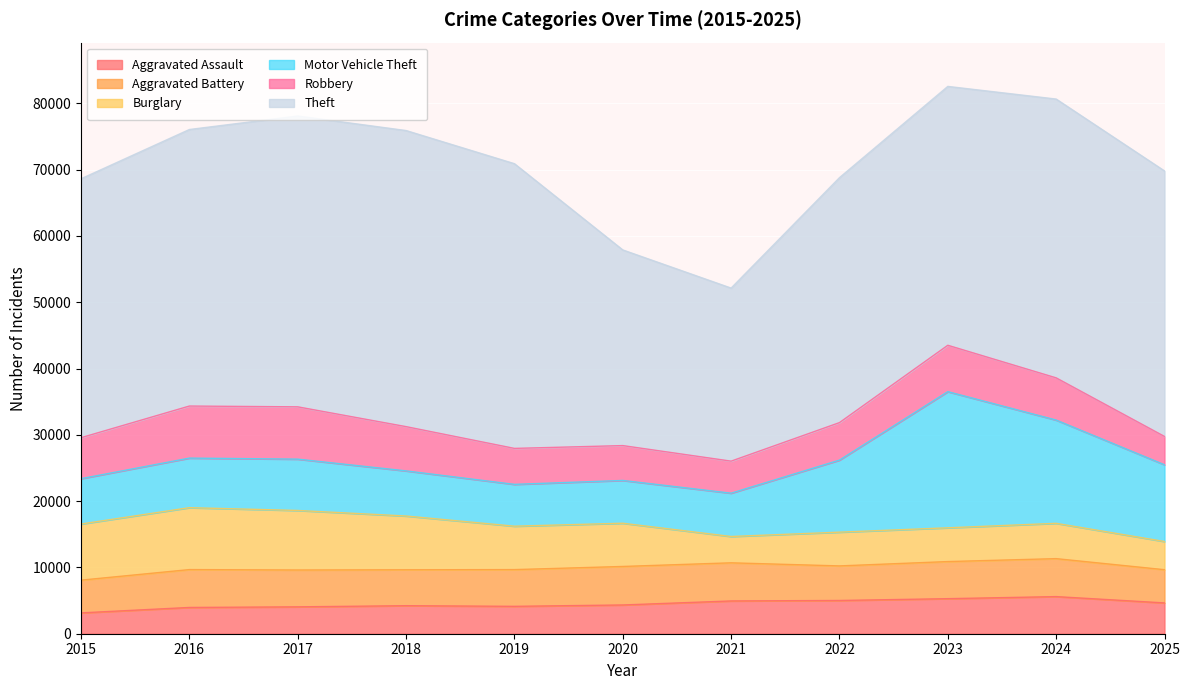

List the series in order of their peak value, highest first.

Theft, Motor Vehicle Theft, Burglary, Robbery, Aggravated Battery, Aggravated Assault